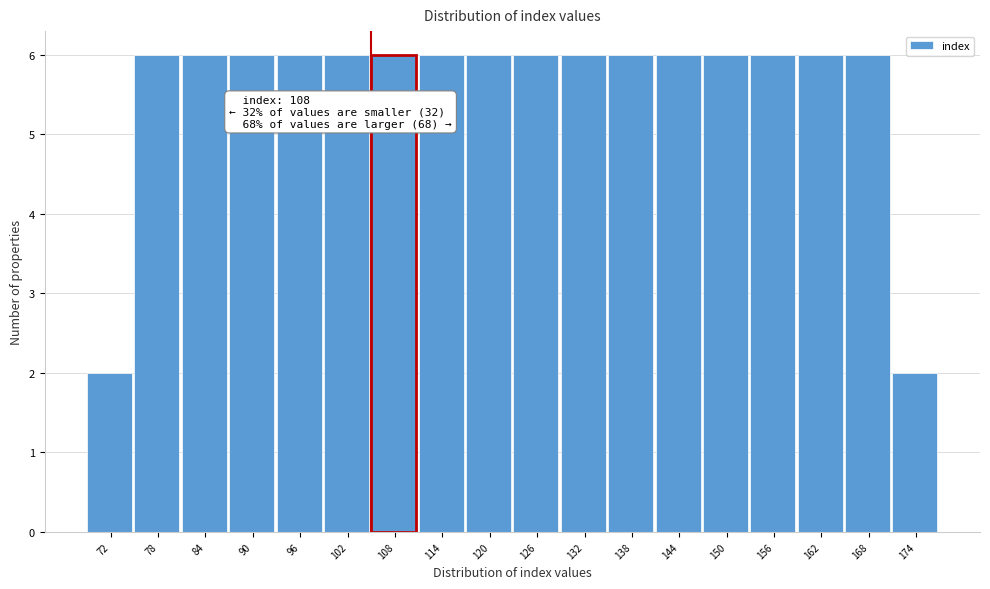

Reading left to right, list all the values displayed in this chart.

2	6	6	6	6	6	6	6	6	6	6	6	6	6	6	6	6	2